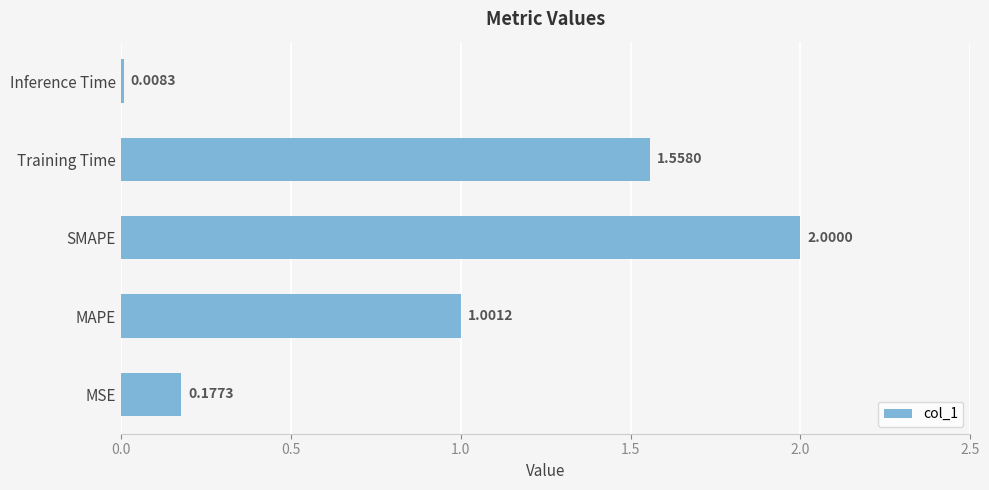

What is the difference between the maximum and minimum values?

2.0